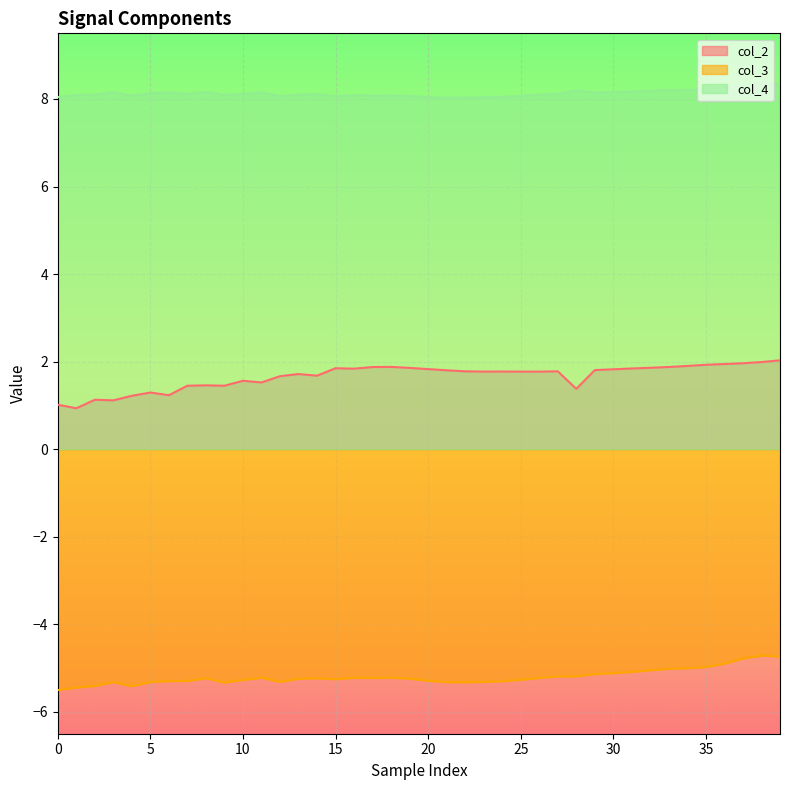

Is it true that col_3 equals -5.3 at 20?

True